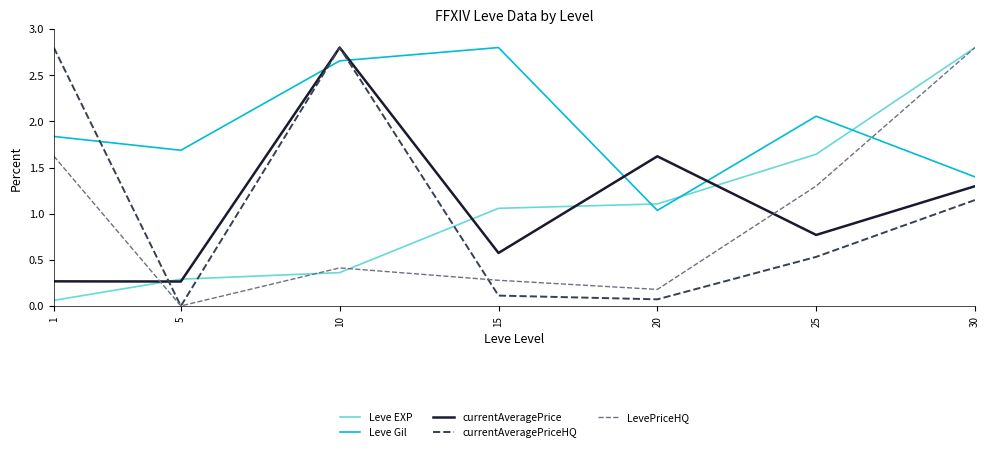

Where is Leve Gil nearest to the value 1?

20